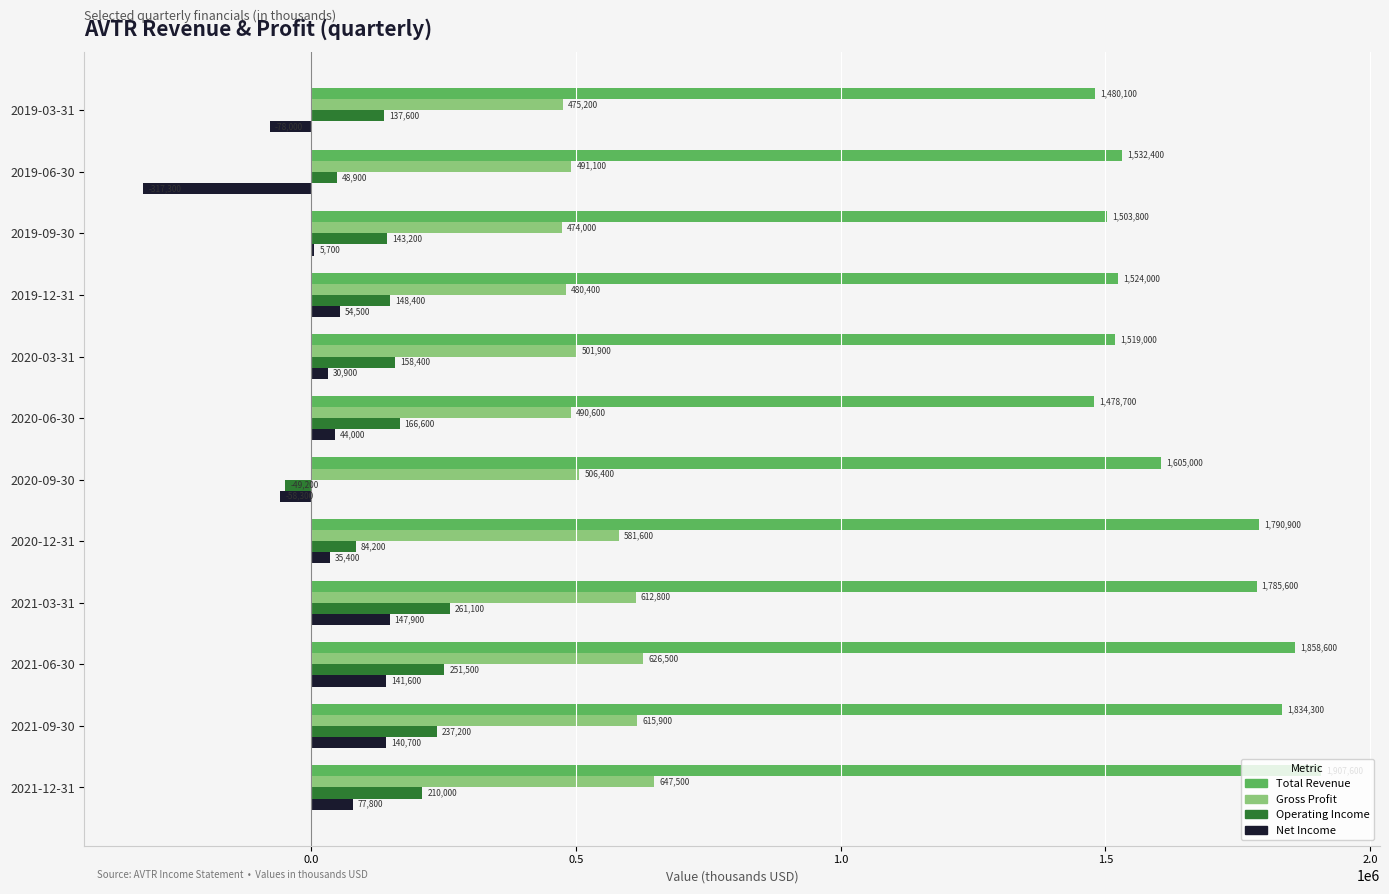

What is the greatest value displayed?

1907600